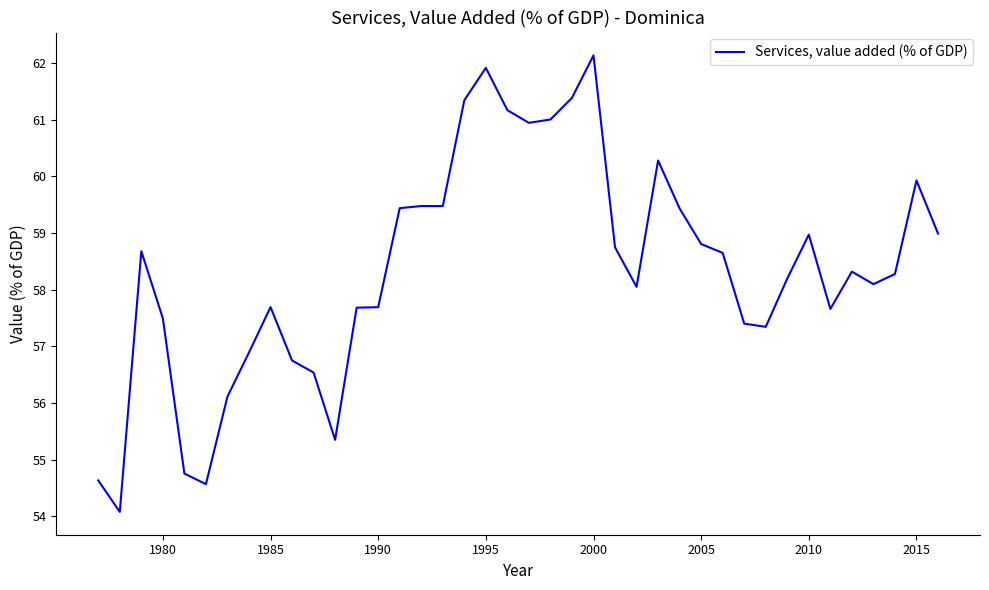

What is the greatest value displayed?

62.1